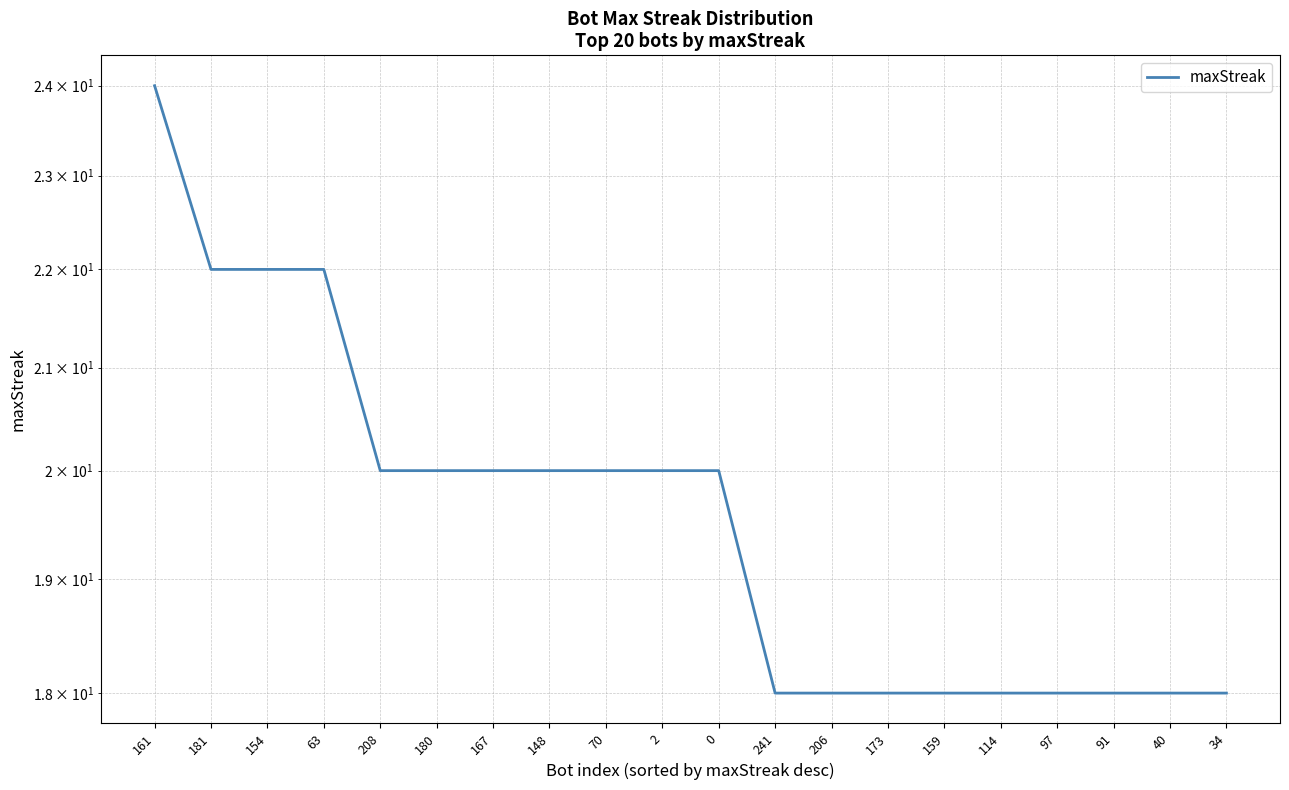

What is the ratio of the value at 114 to the value at 91?

1.0